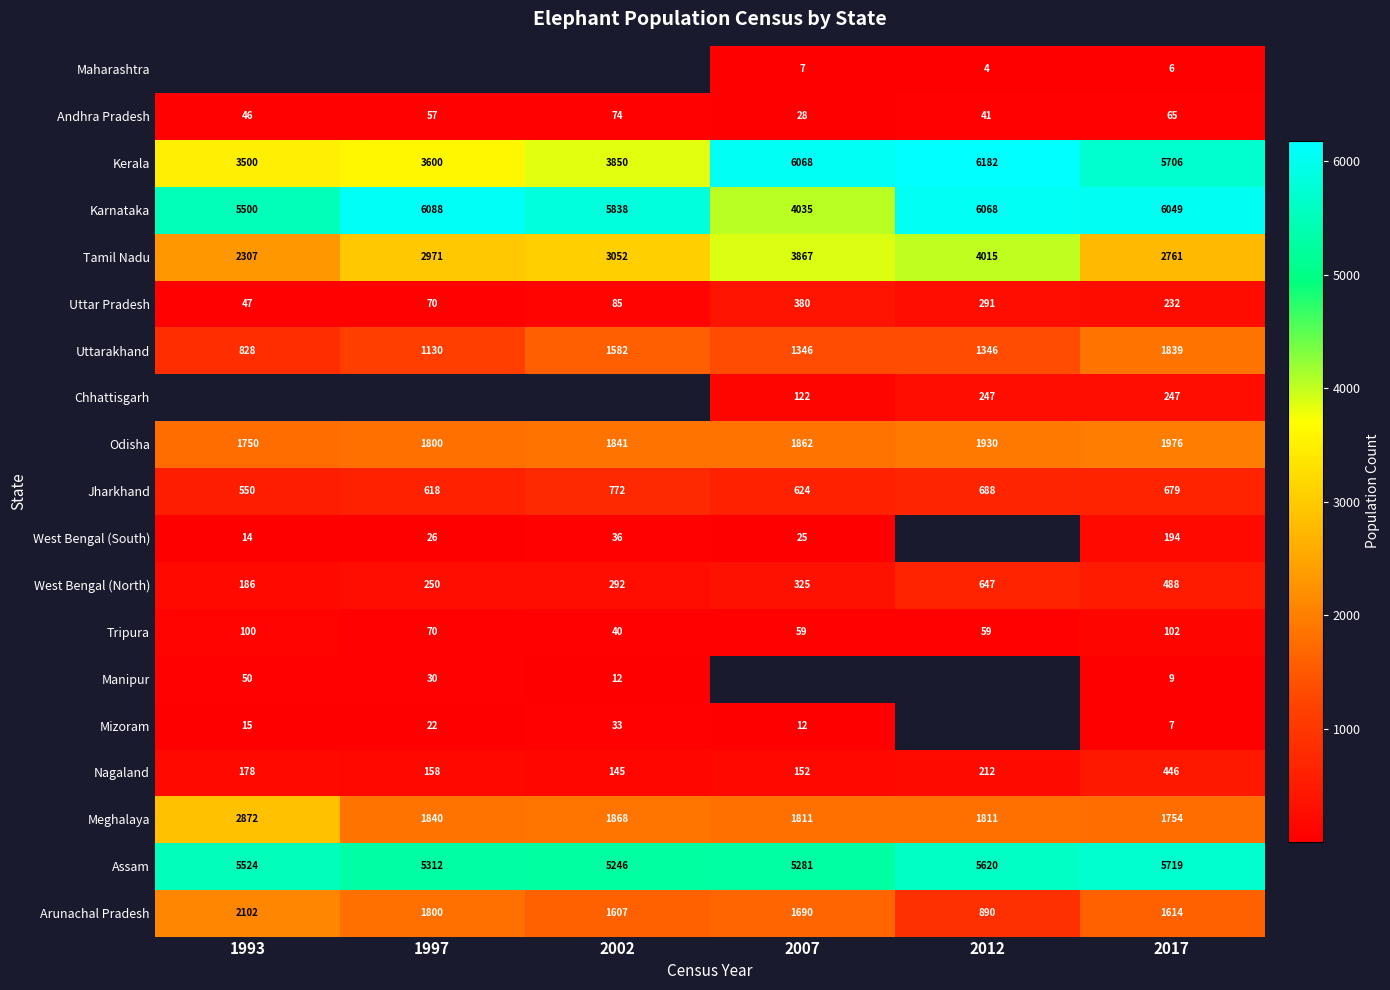

What is the average value of the Andhra Pradesh series?

52